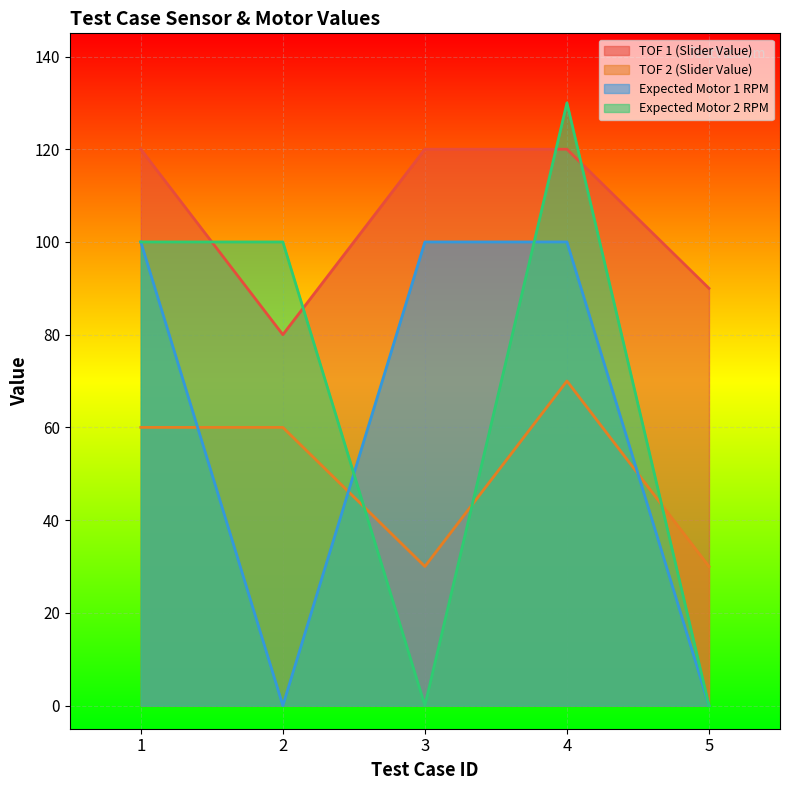

How many values in the TOF 2 (Slider Value) series exceed 60?

1